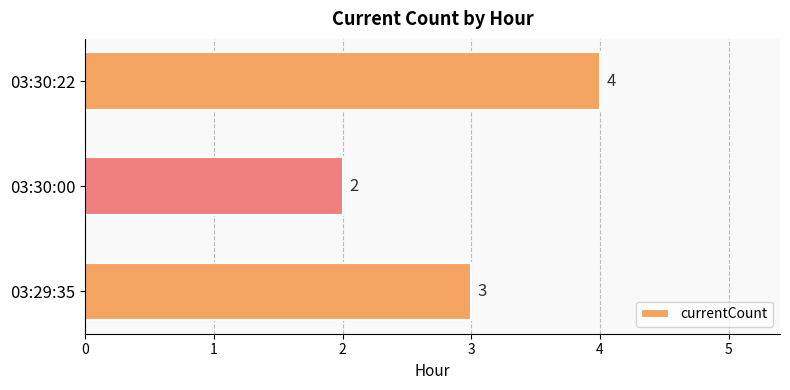

True or false: the data shows 4 at 03:30:22.

True